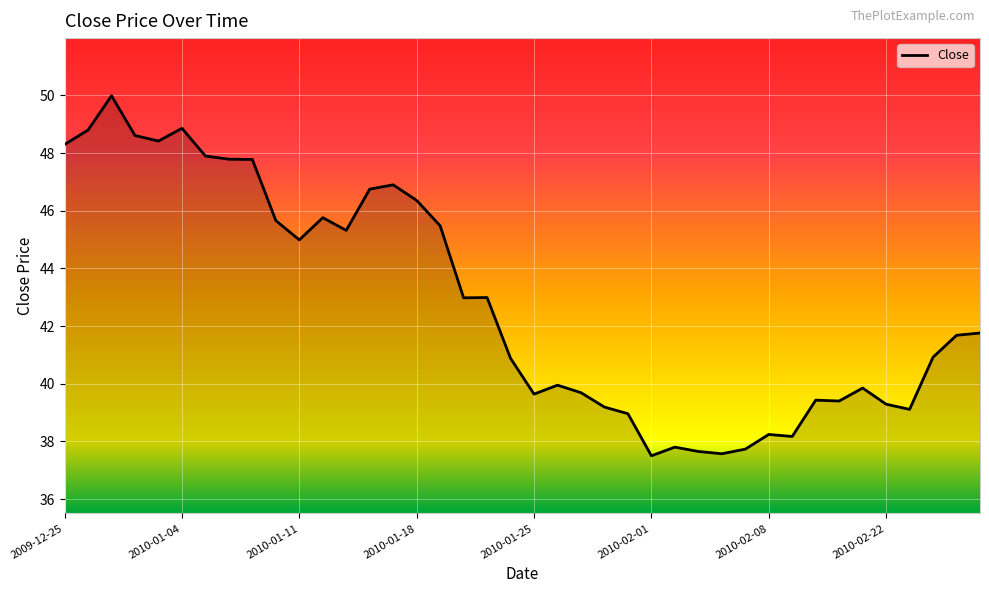

What is the maximum value shown in the chart?

50.0